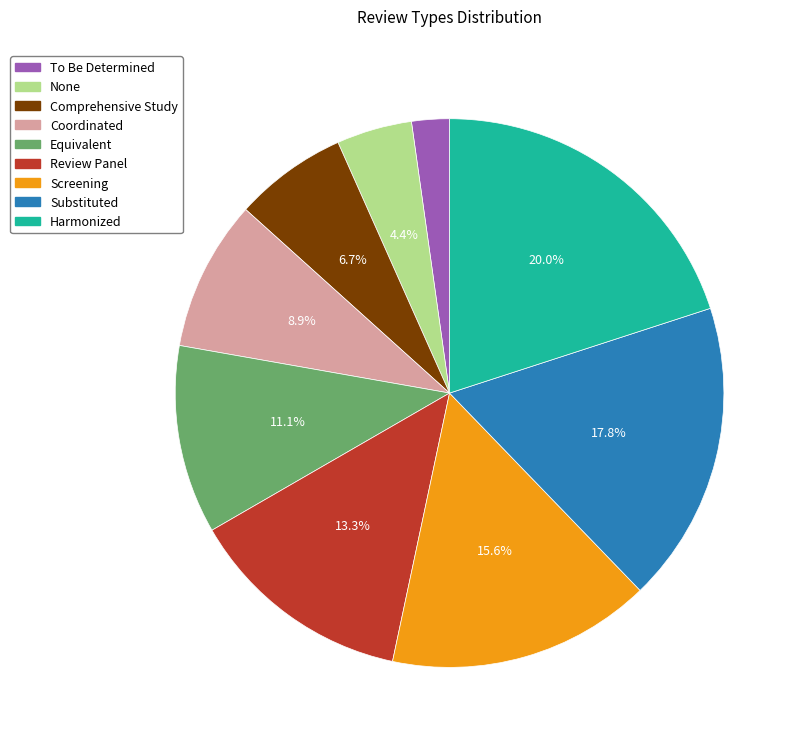

Is there a majority slice in this chart?

No